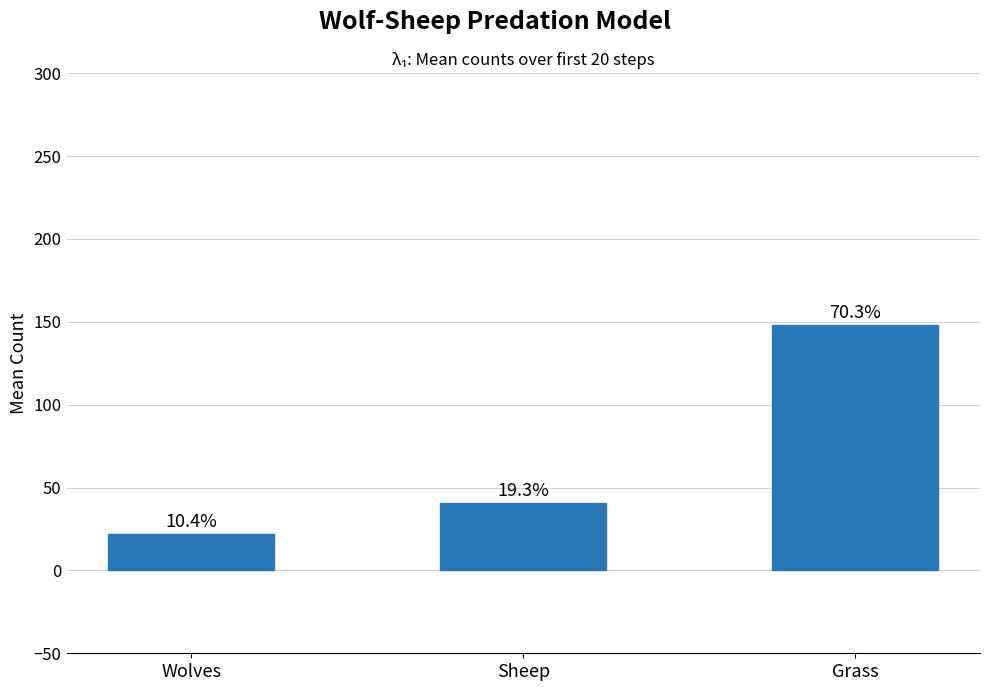

Rank the categories by value from highest to lowest.

Grass, Sheep, Wolves